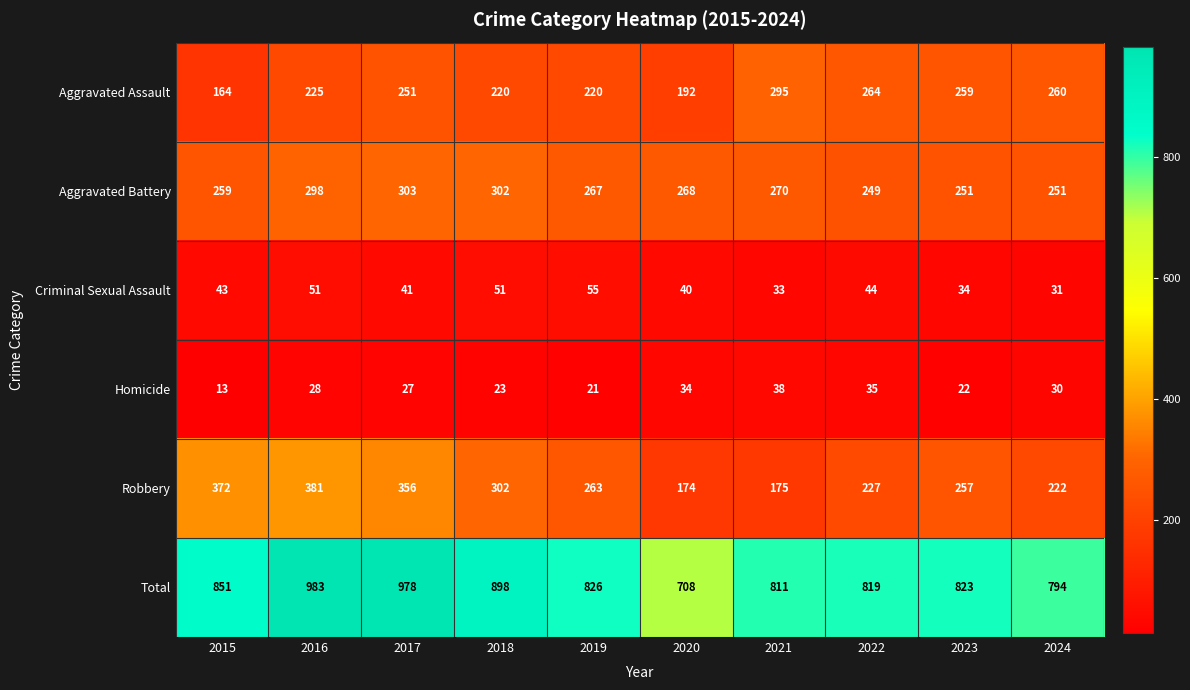

What is the difference between the Homicide values at 2019 and 2015?

8